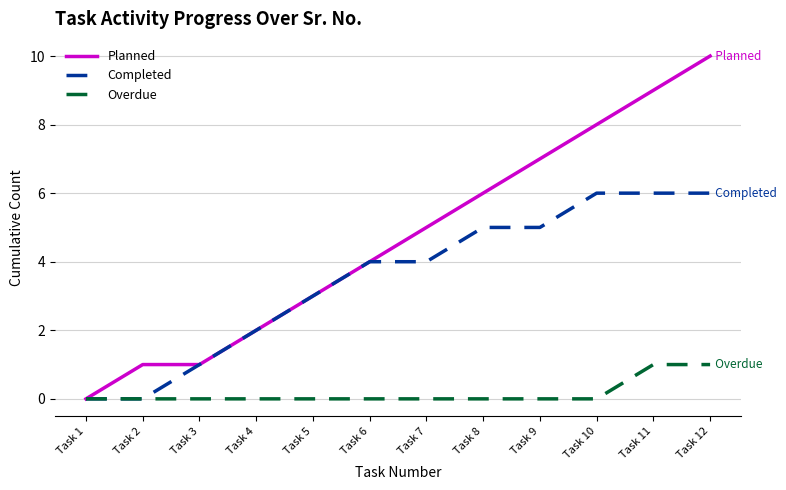

What is the total value across all series at Task 7?

9